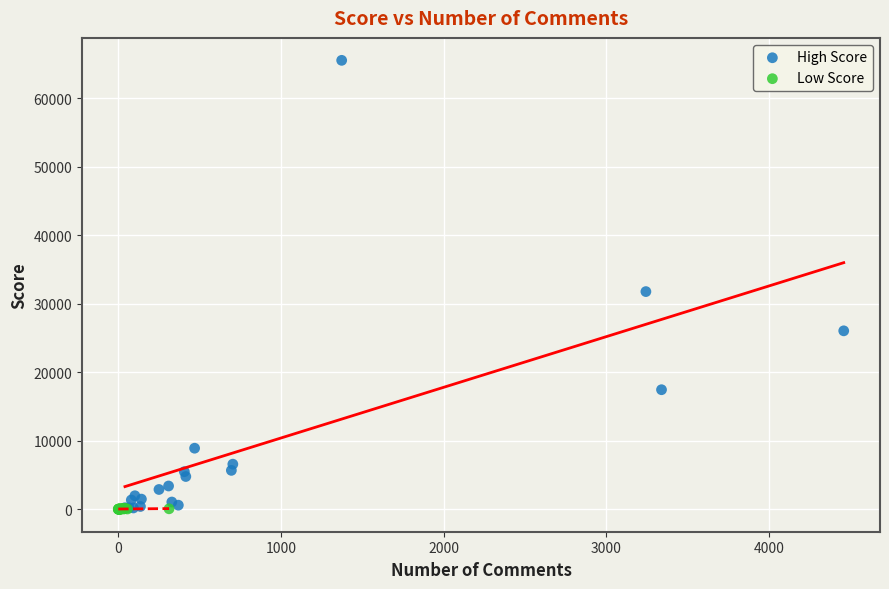

Which series has the largest Y range (max minus min)?

High Score